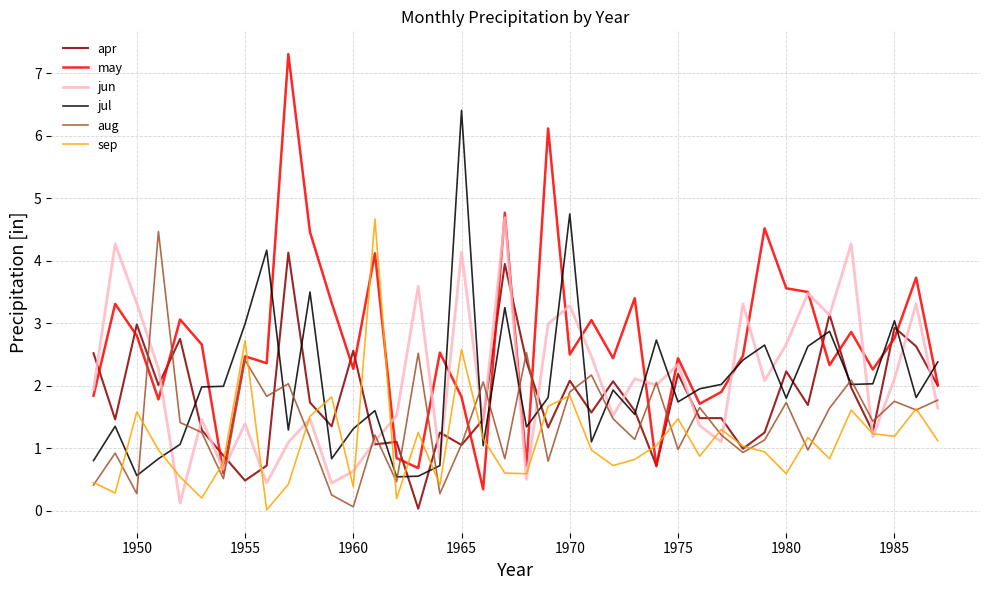

What is the difference between the maximum and minimum values in the aug series?

4.4